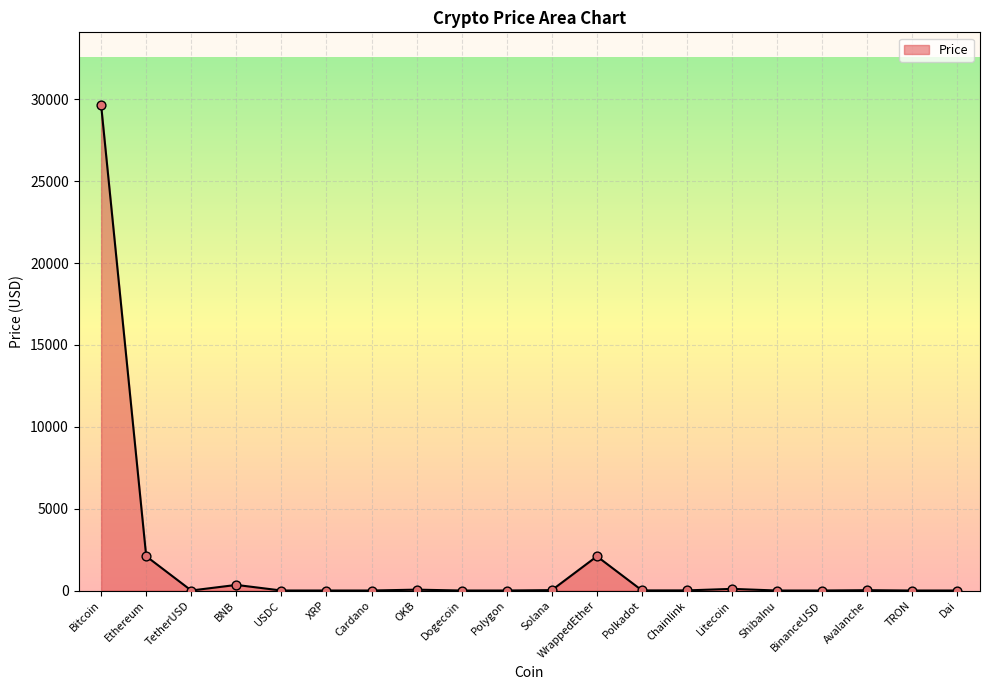

Which has a higher value, BNB or BinanceUSD?

BNB